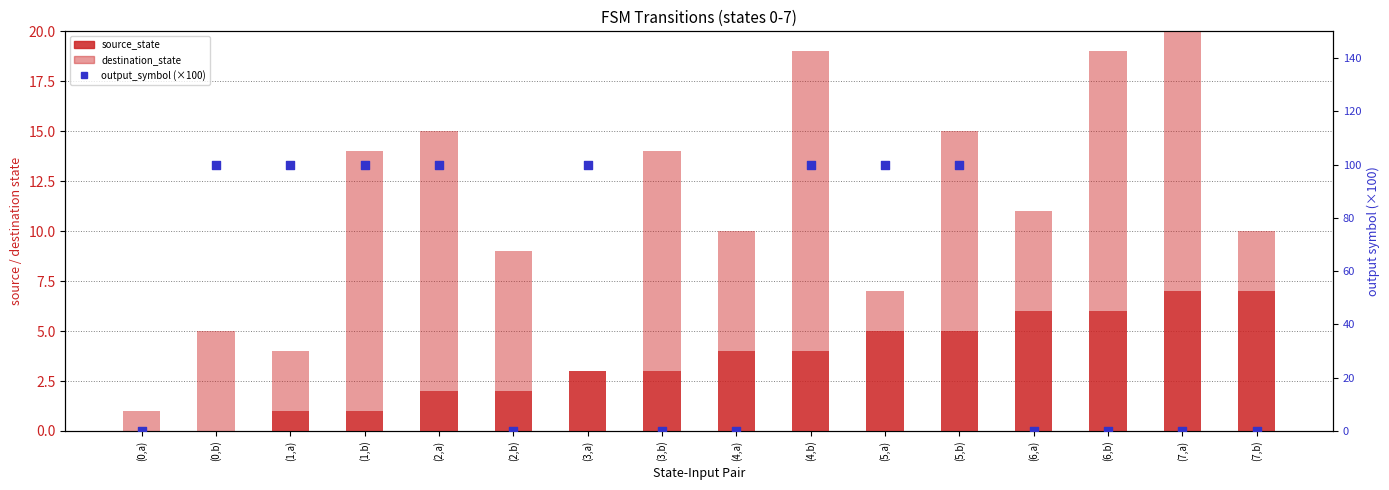

Which series reaches the minimum Y coordinate?

source_state